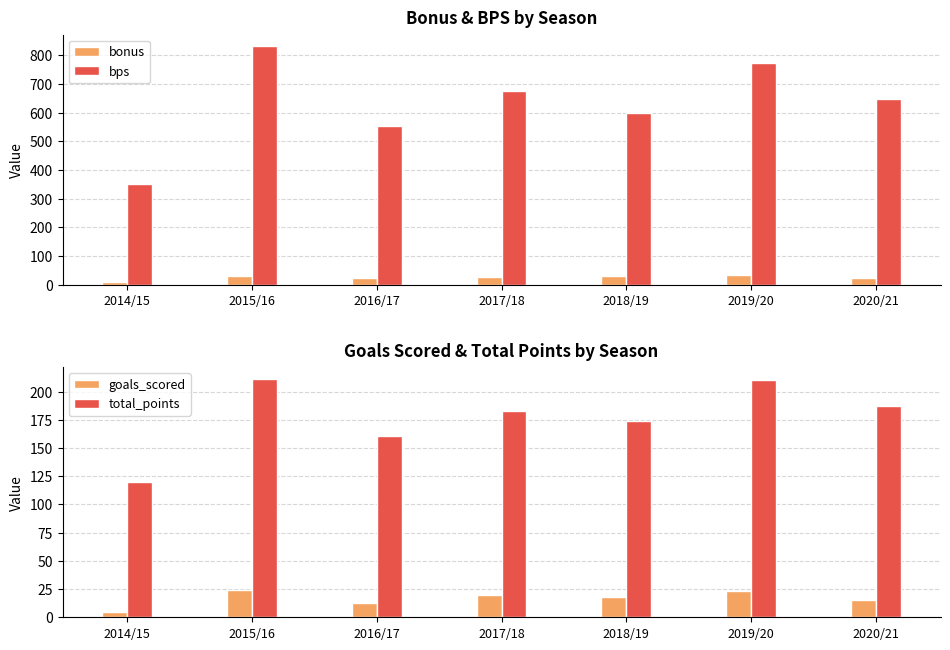

What is the maximum value for total_points?

211